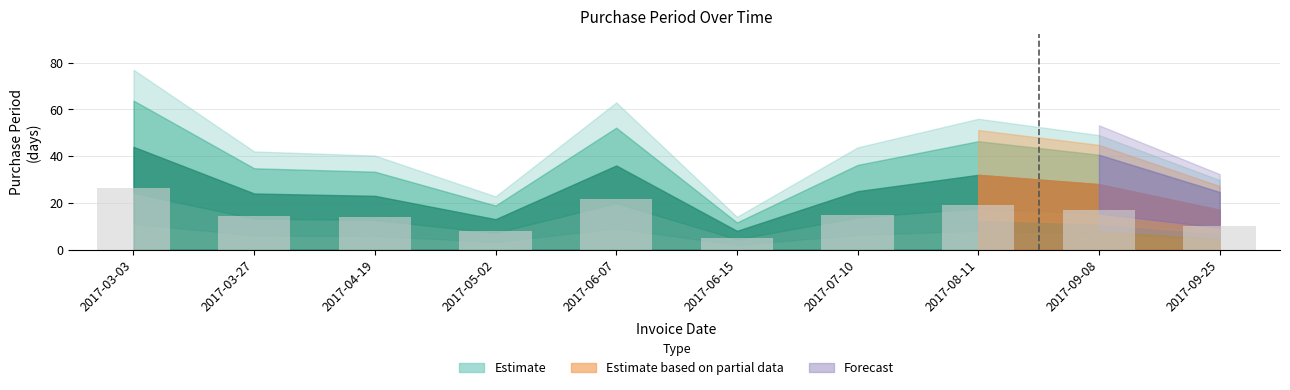

Reading right to left, transcribe all the data shown in this chart.

10.2	16.8	19.2	15.0	4.8	21.6	7.8	13.8	14.4	26.4